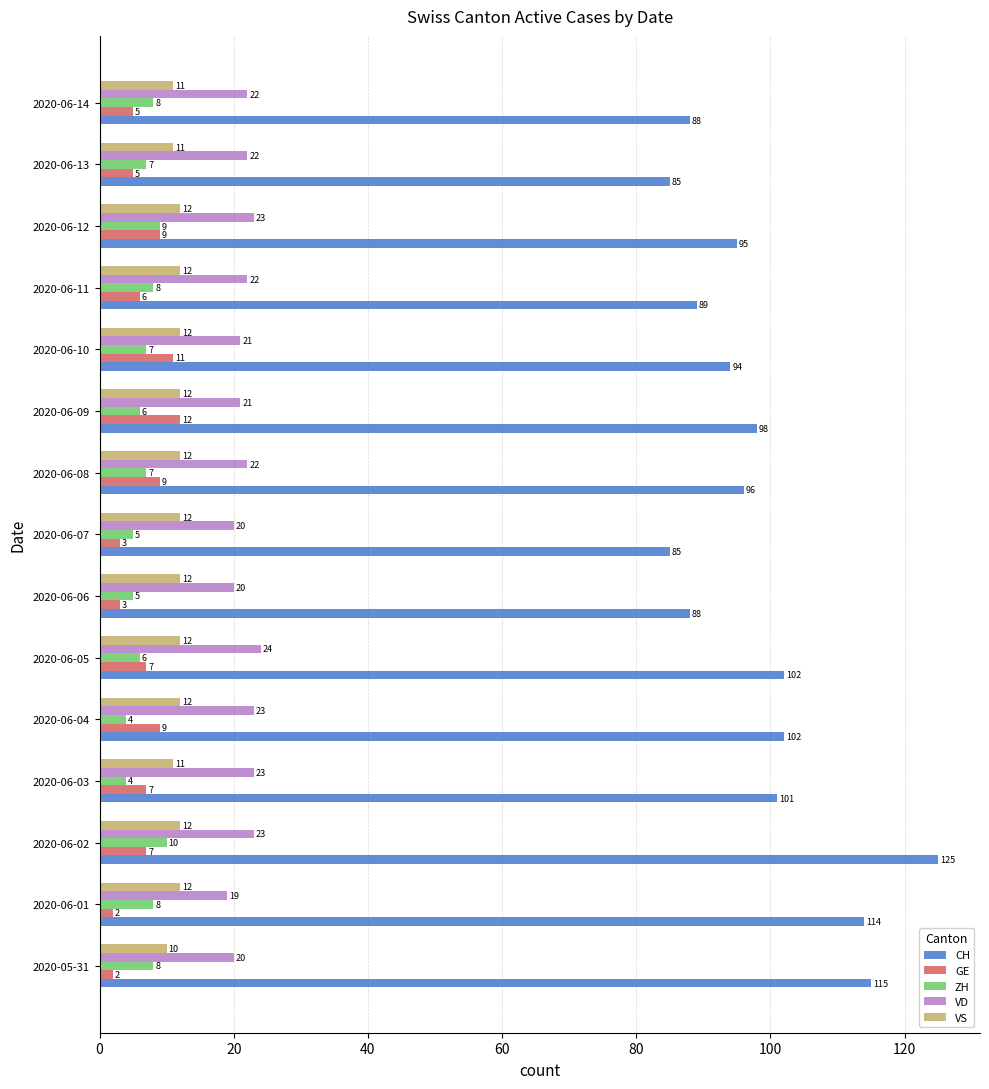

Rank the series at 2020-06-10 from lowest to highest value.

ZH, GE, VS, VD, CH